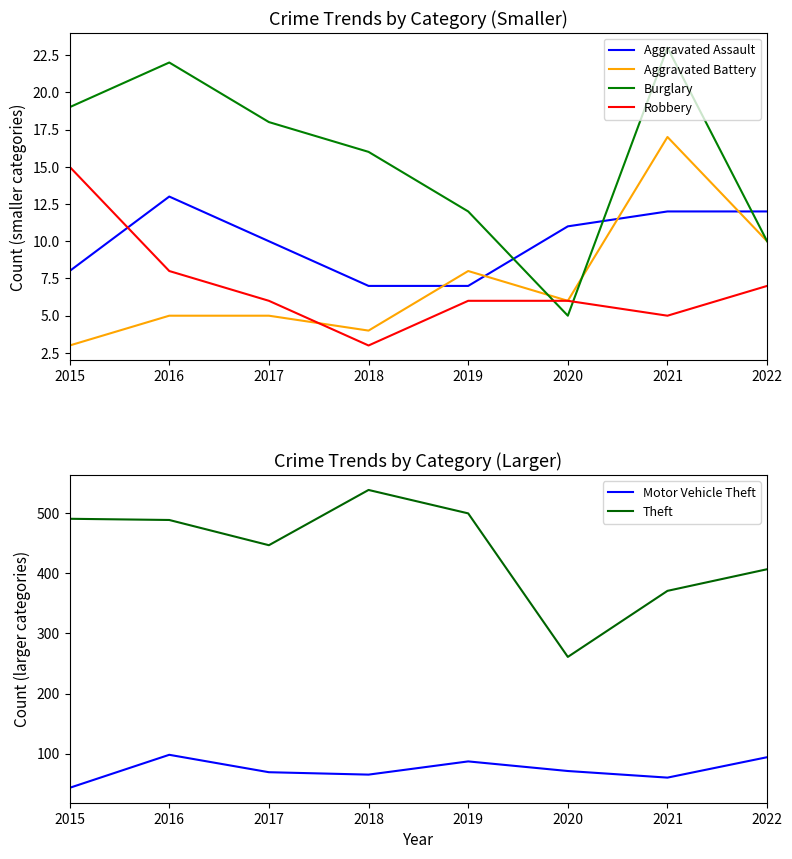

What are all the series names shown in the legend?

Aggravated Assault, Aggravated Battery, Burglary, Robbery, Motor Vehicle Theft, Theft